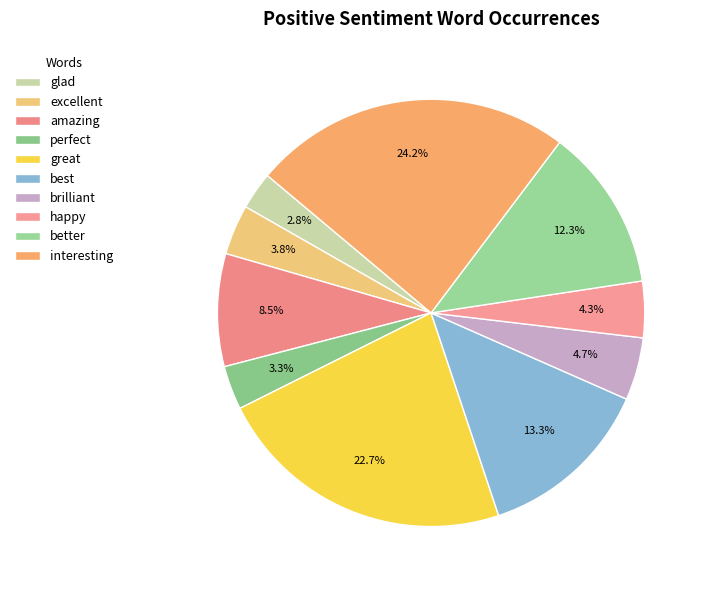

How many segments does this pie chart have?

10